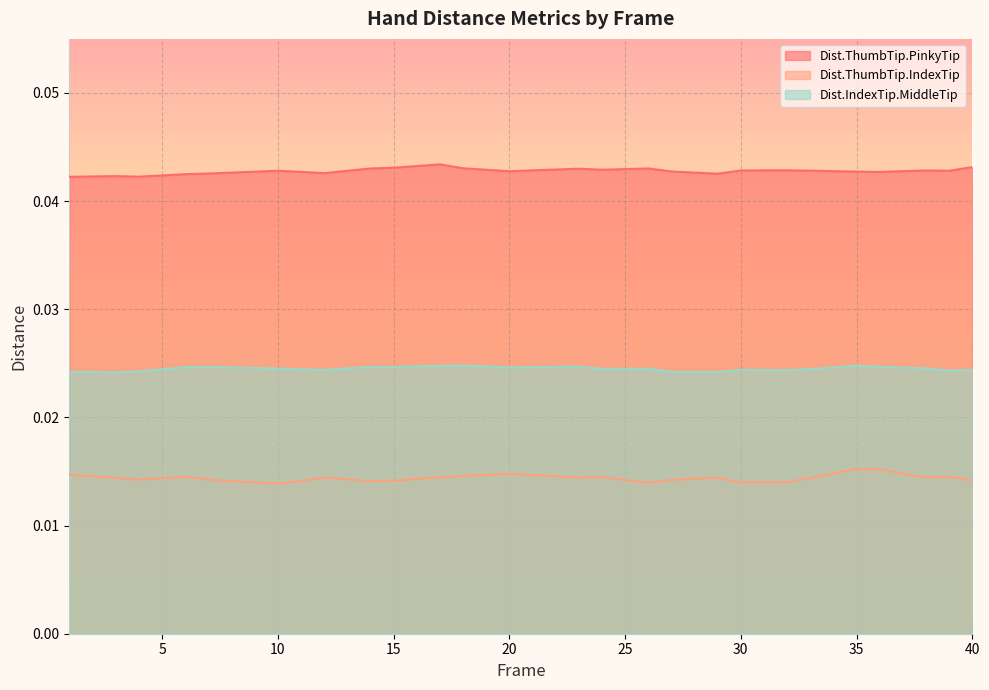

Rank the categories by Dist.IndexTip.MiddleTip value from lowest to highest.

3, 29, 2, 28, 1, 27, 4, 39, 32, 31, 40, 12, 30, 5, 11, 33, 24, 25, 26, 10, 13, 38, 9, 37, 34, 20, 8, 21, 6, 15, 7, 14, 22, 36, 23, 19, 16, 17, 35, 18